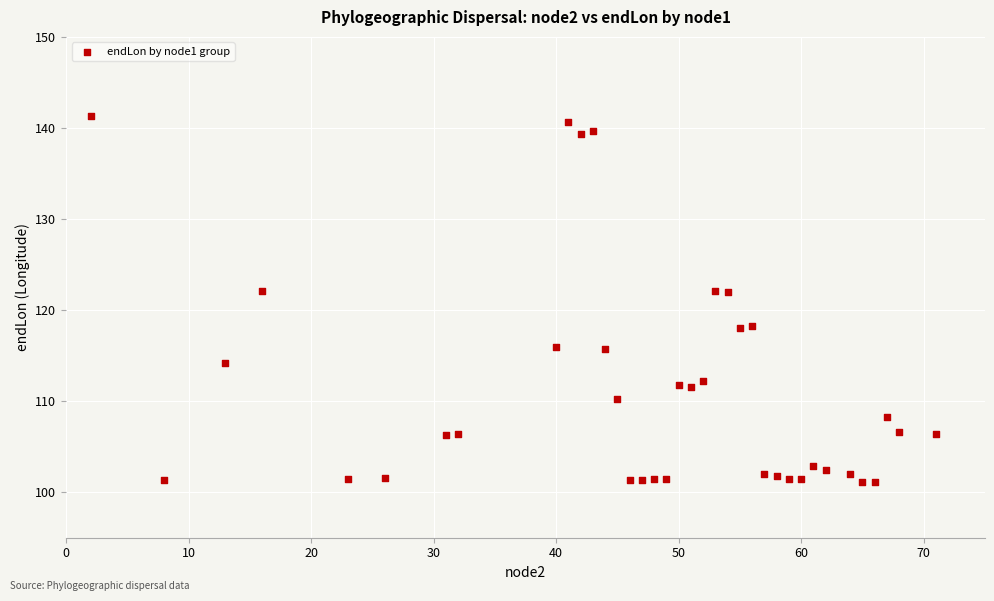

What is the range of Y values (max minus min)?

40.2